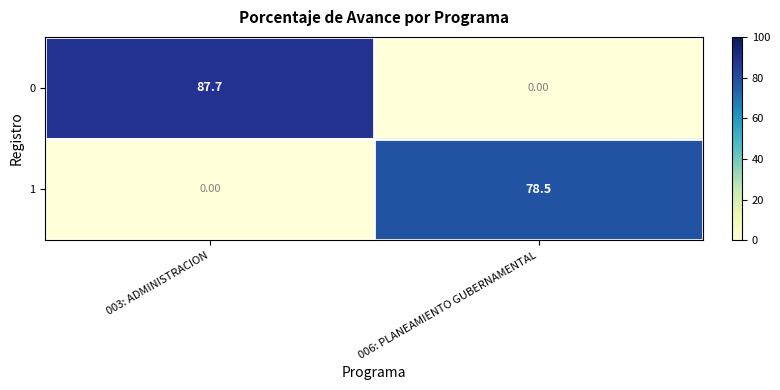

Which series has the largest total across all categories?

0